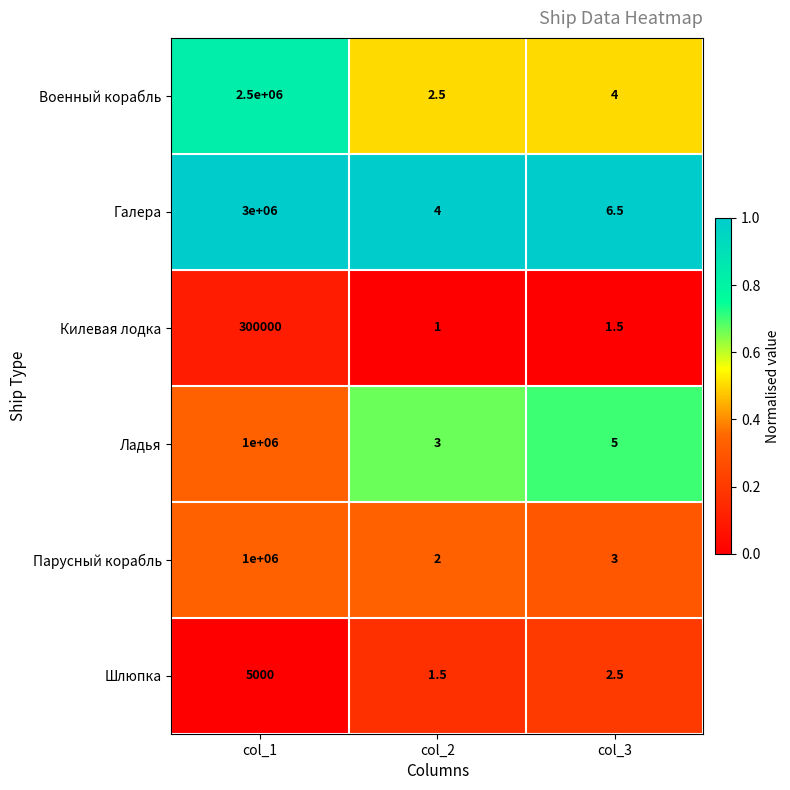

Which category has the lowest value across all series?

col_2